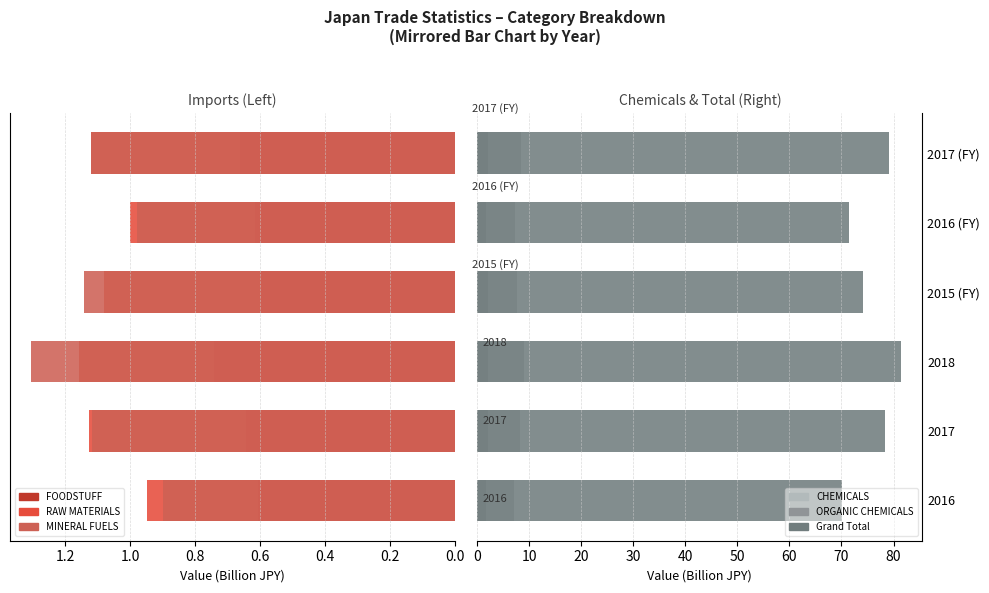

Which series has the largest range (max minus min)?

Grand Total